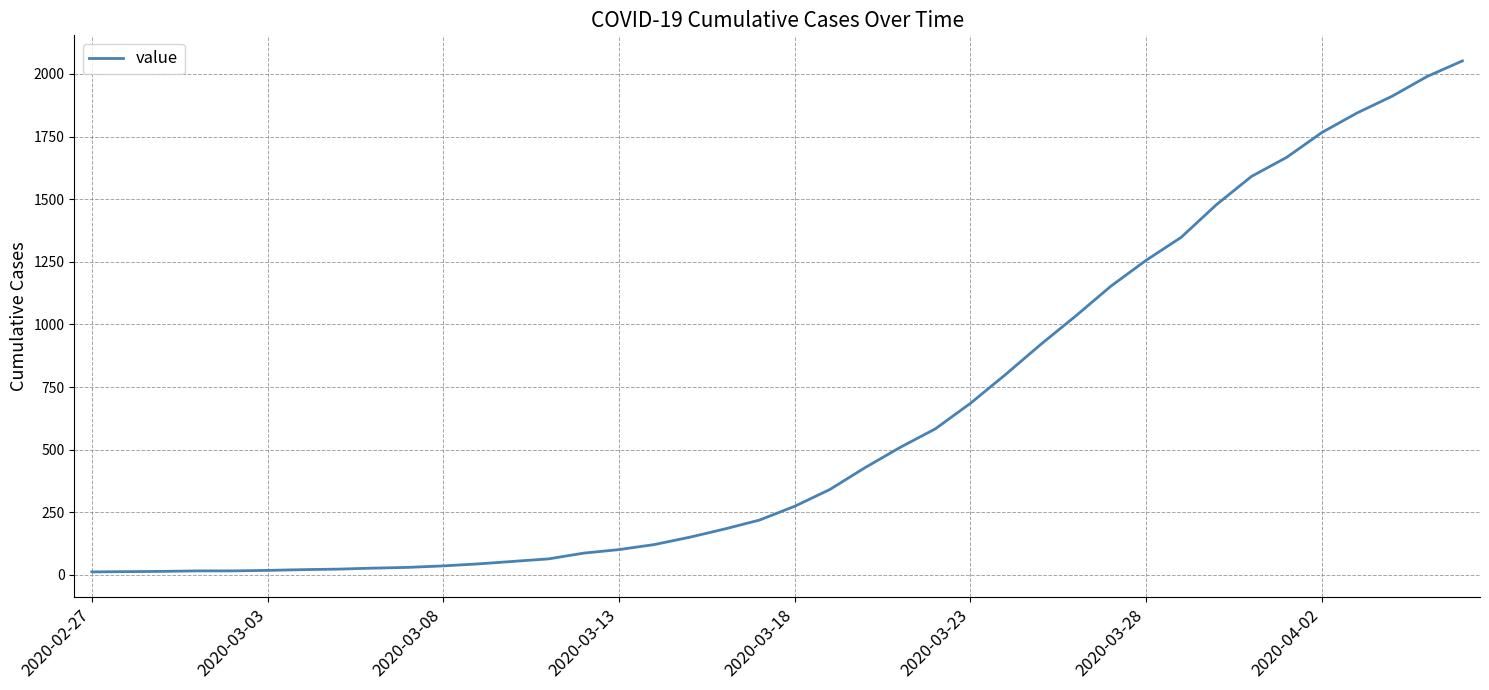

What is the maximum value shown in the chart?

2052